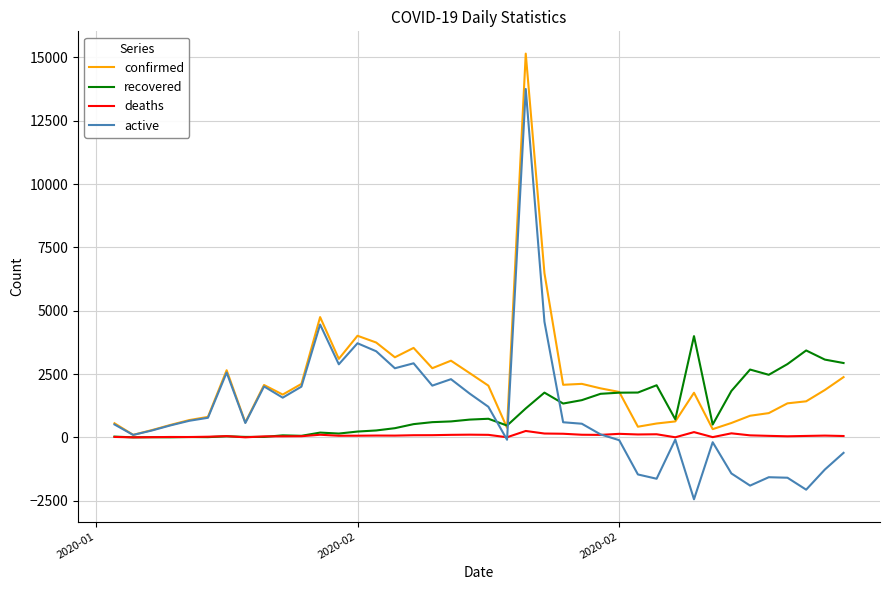

What is the average value of the confirmed series?

2192